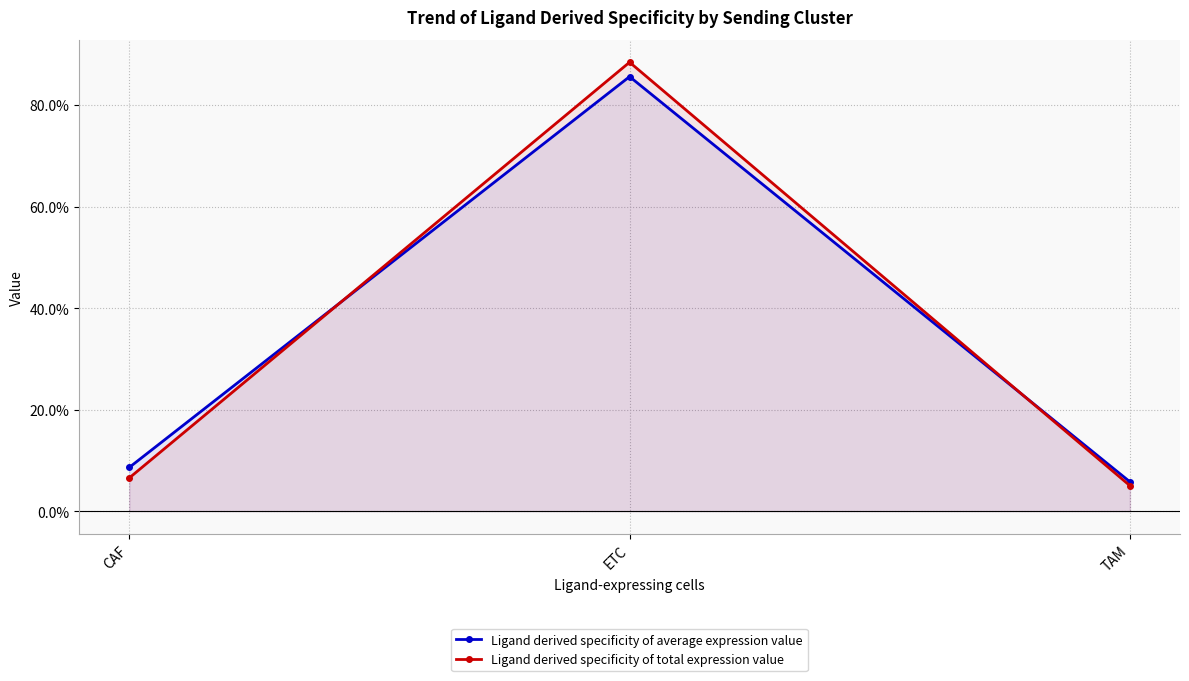

What is the difference between the Ligand derived specificity of average expression value values at CAF and ETC?

0.8